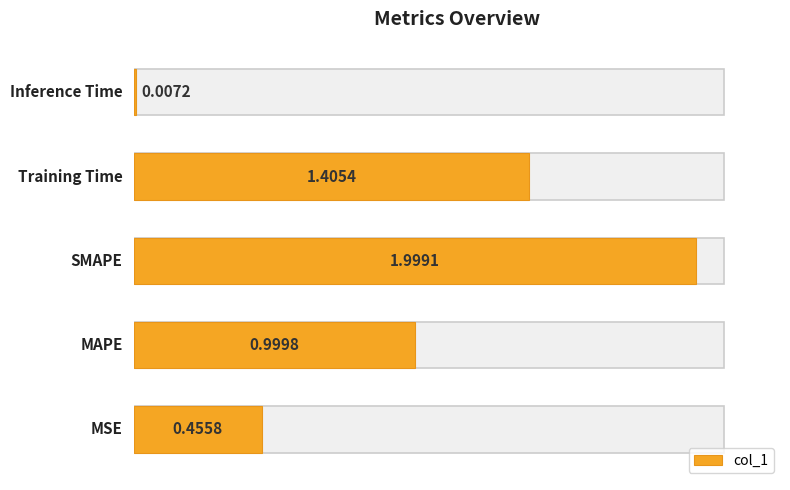

What is the difference between the maximum and minimum values?

2.0